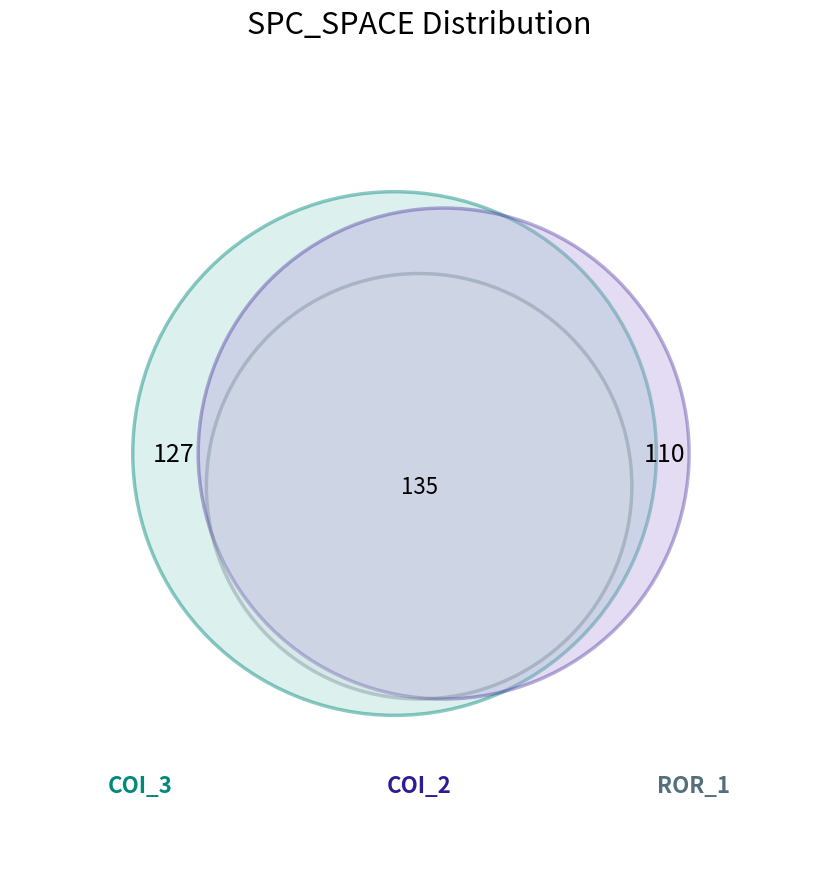

Is it true that AutoResponder.EmailSystem.Client.COI_3 is 34% of the pie?

True